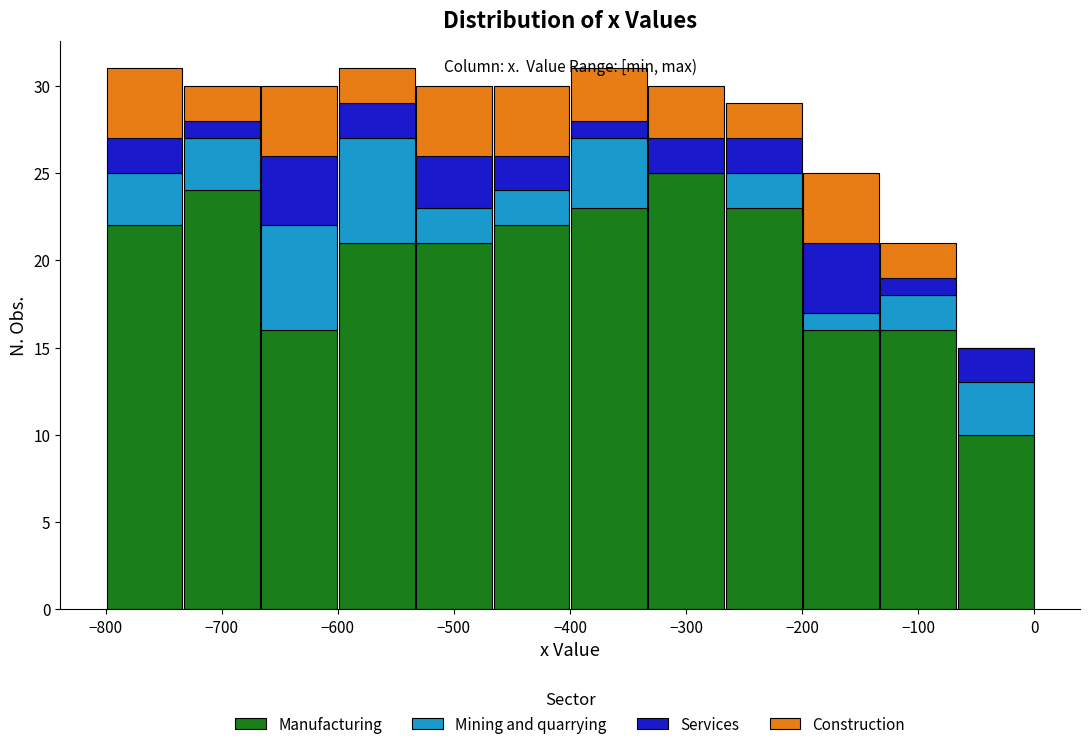

What is the total height of the stacked bar covering -530 to -470 on the x-axis? Neither the bar edges nor the heights are printed on the chart, so give them approximately, as read against the axes.

30